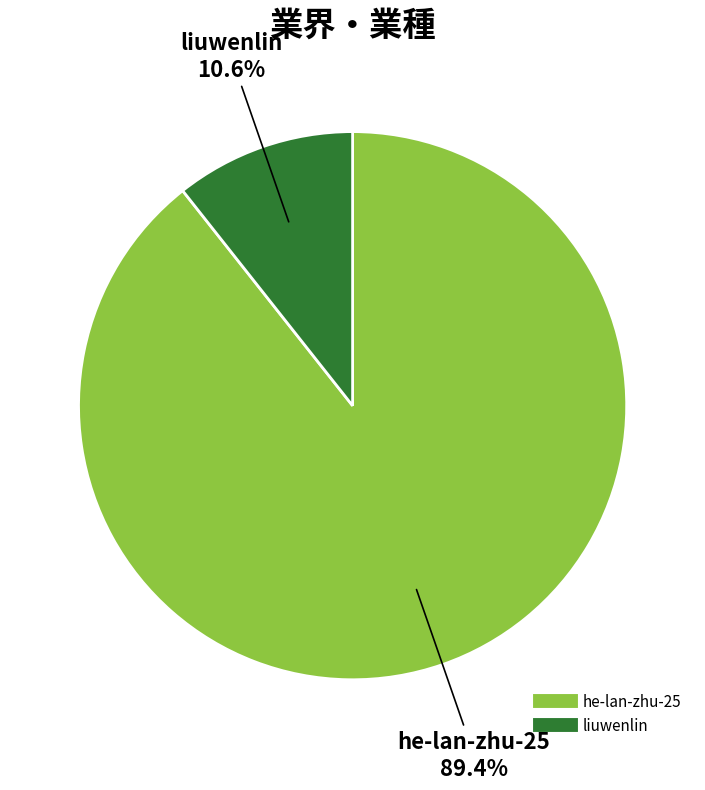

To the nearest percent, what is the average slice percentage?

50%